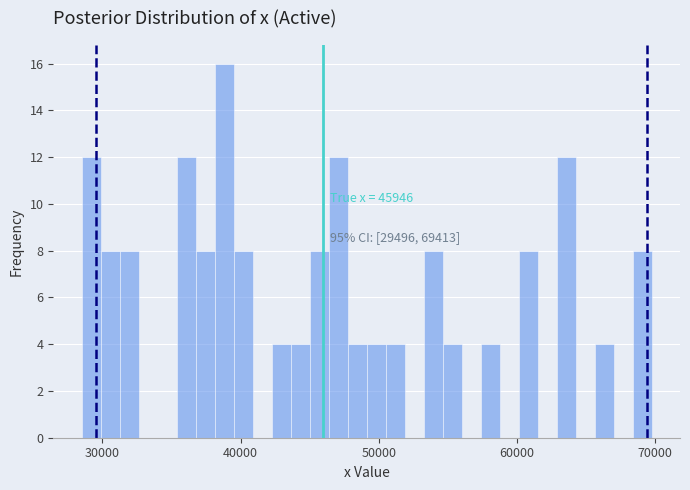

Around what value on the x-axis is the tallest bar? Give the approximate position of its centre, as read against the axis.

39000